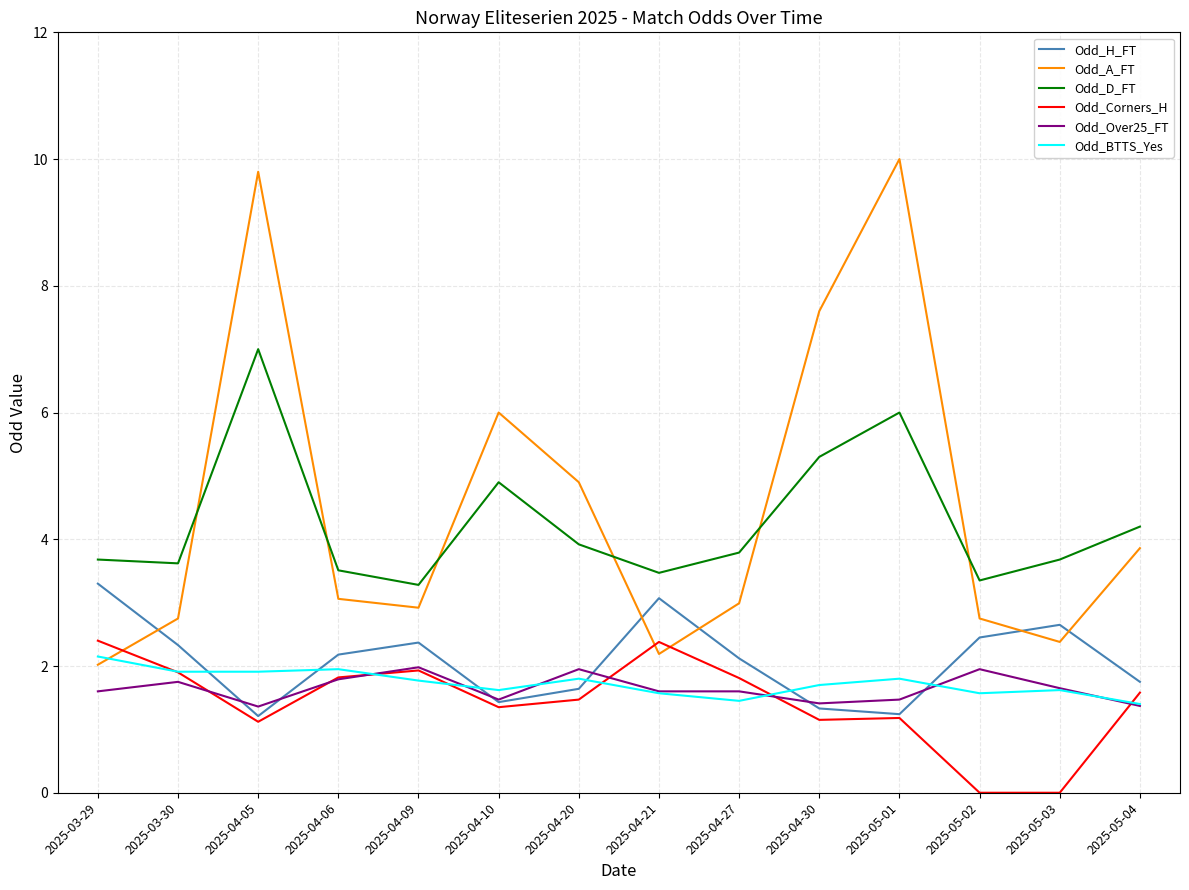

Which series has the largest total across all categories?

Odd_A_FT